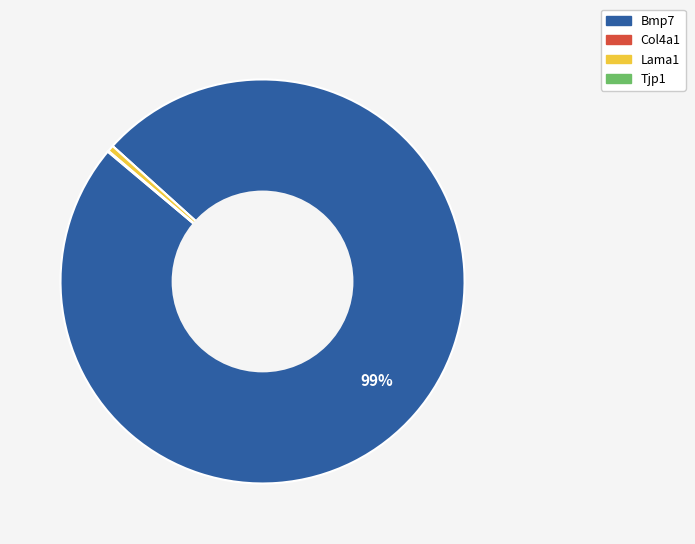

Is there any slice that represents more than half of the pie?

Yes